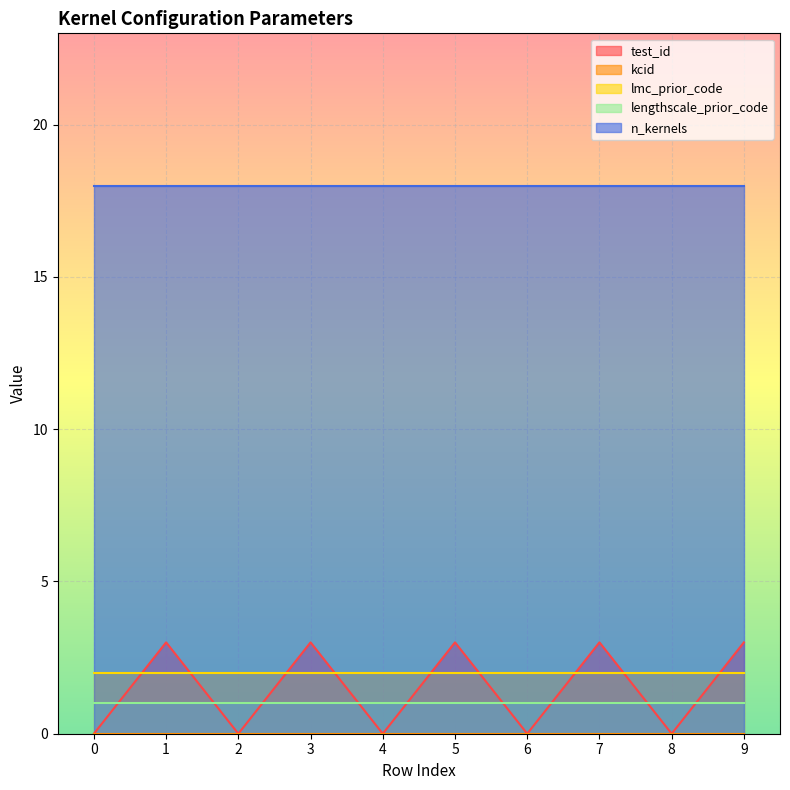

True or false: lmc_prior_code has more than 2 points higher than both neighbors.

False